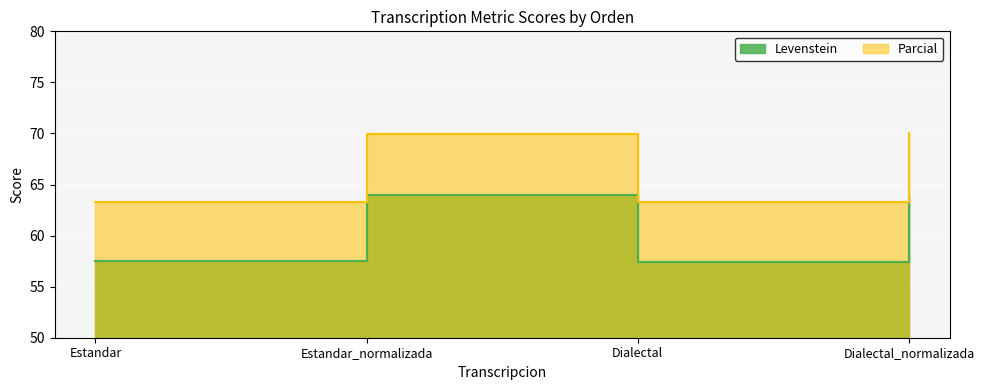

How many lines are shown in the chart?

2